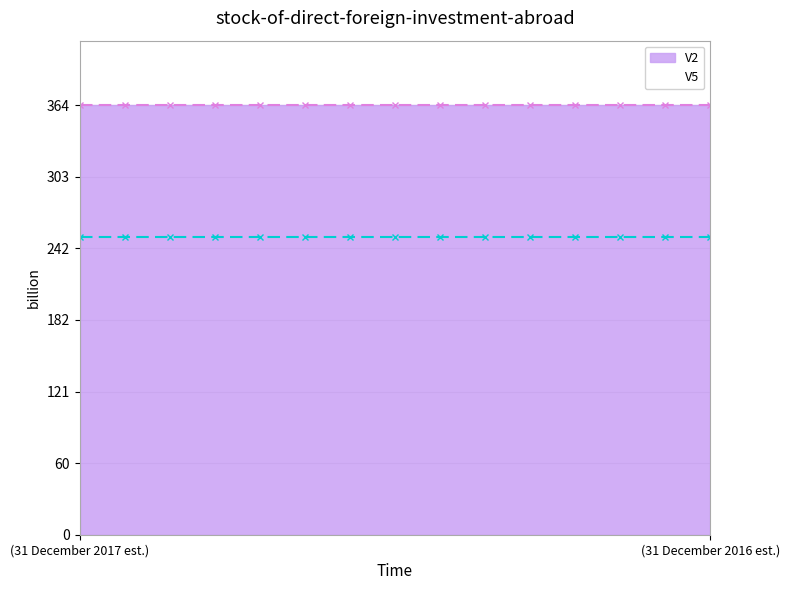

What are all the series names shown in the legend?

V2, V5